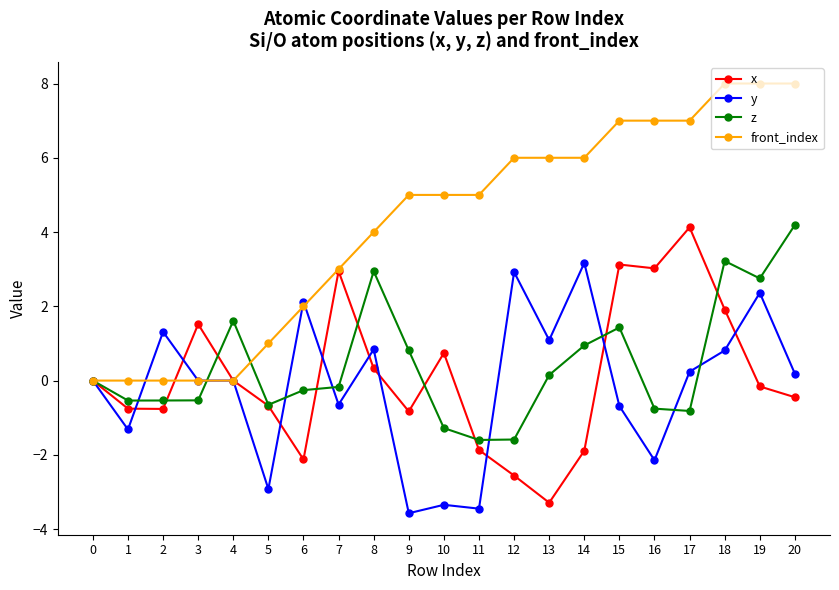

At which category is the sum across all series the highest?

18